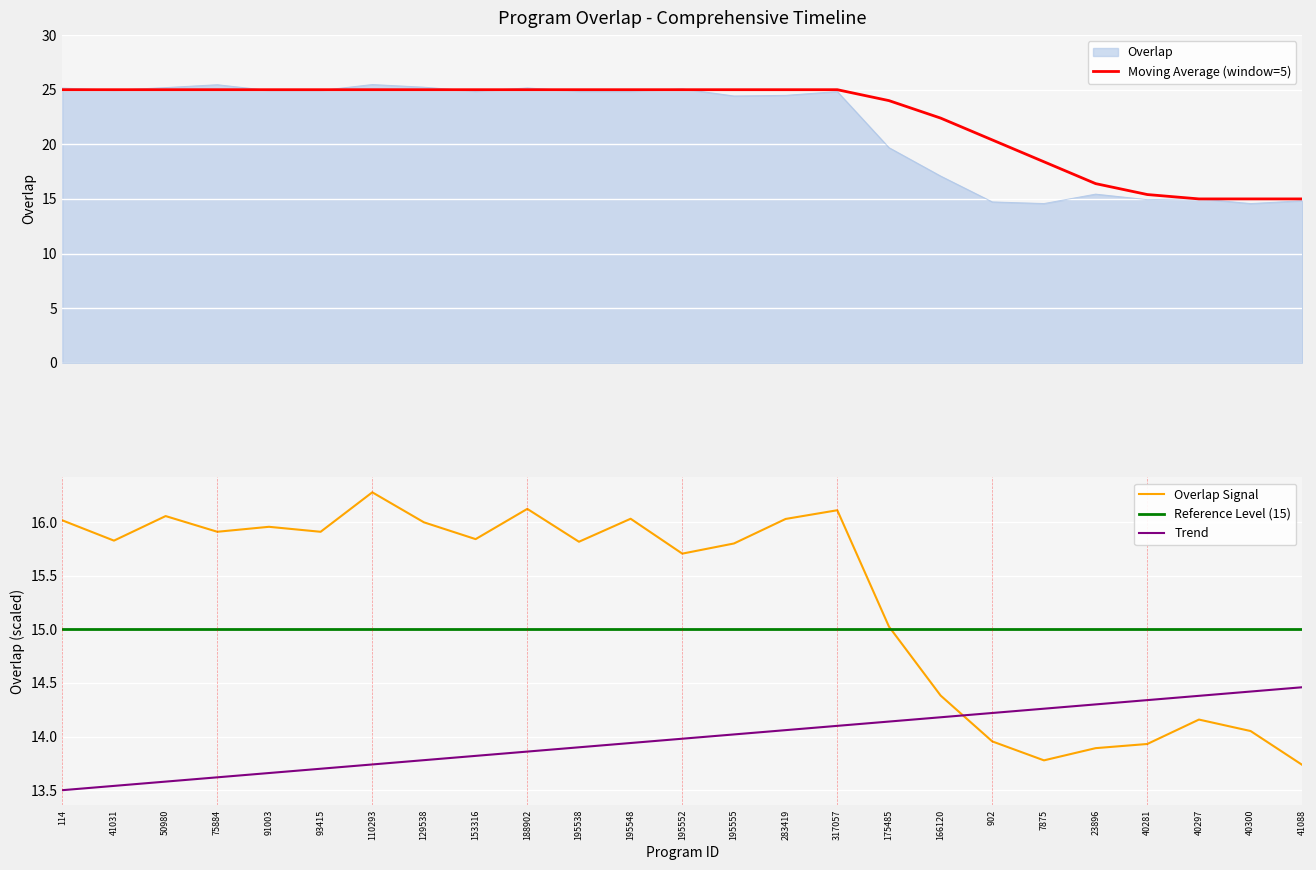

Which has a higher value, 114 or 40297?

114